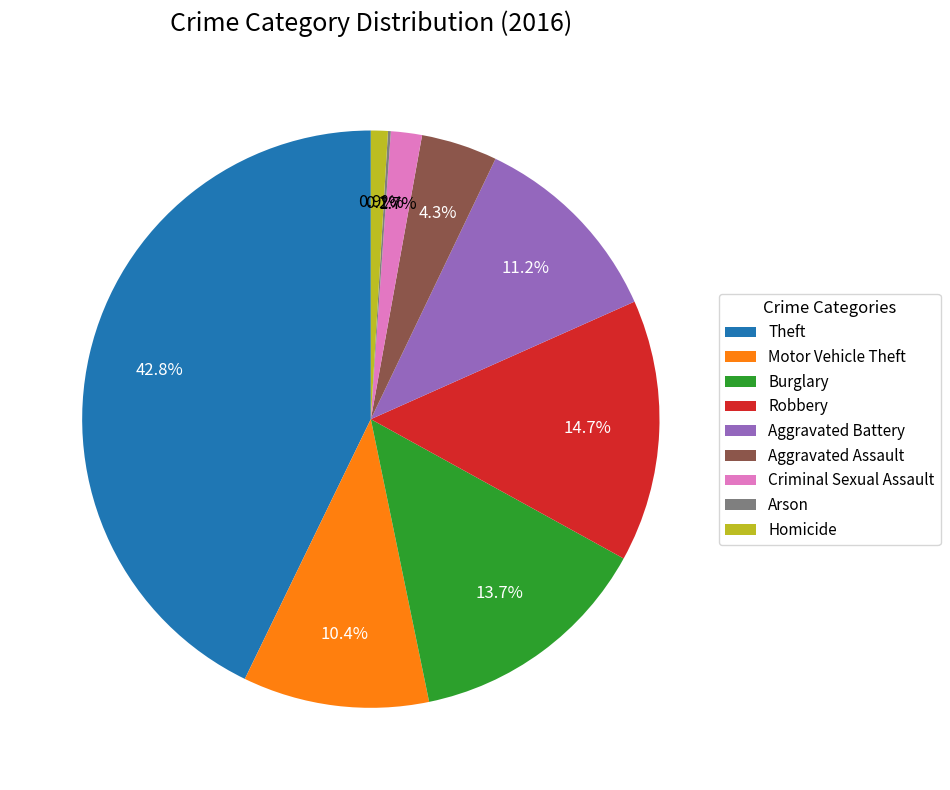

Combined, do Aggravated Battery and Theft account for over 50%?

Yes